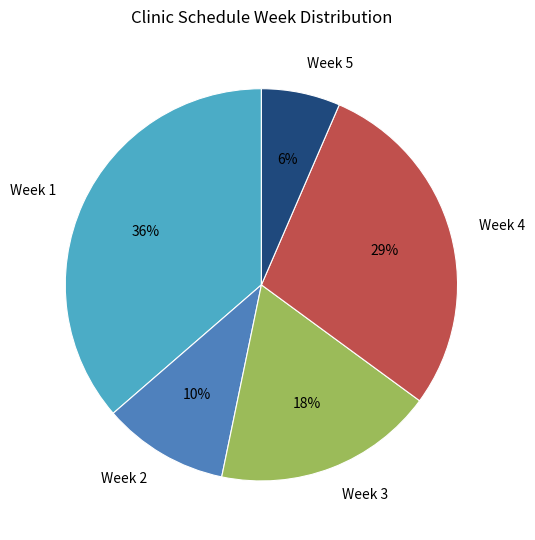

To the nearest percent, what is the average slice percentage?

20%